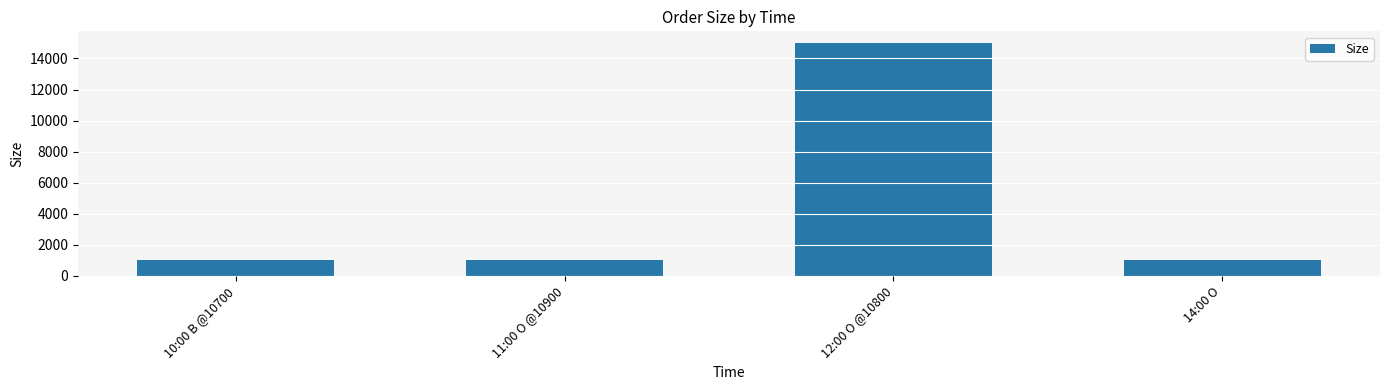

What is the label of the 3rd bar from the left?

12:00 O @10800